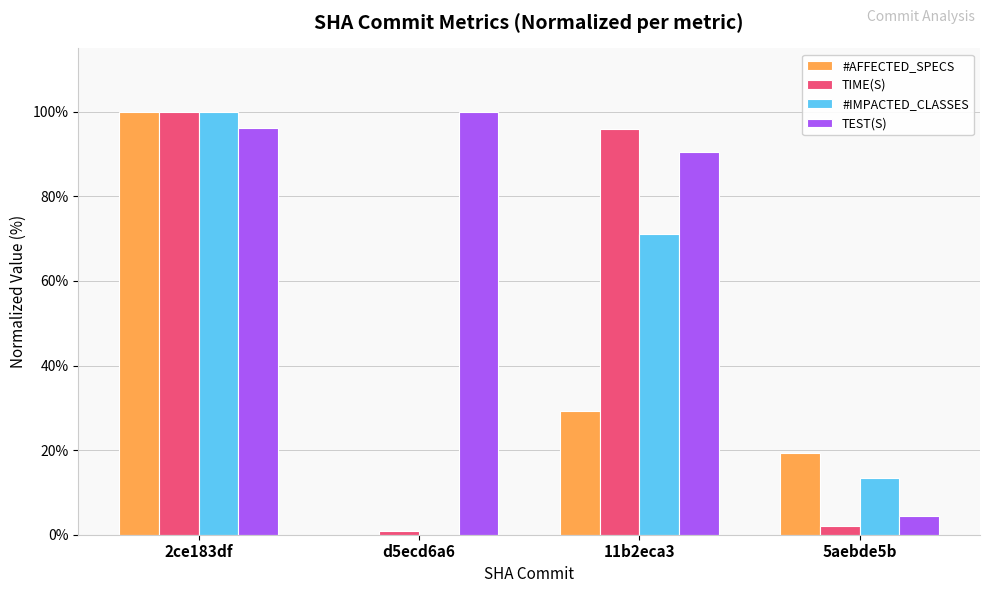

What is the difference between the #IMPACTED_CLASSES values at 11b2eca3 and 5aebde5b?

57.7